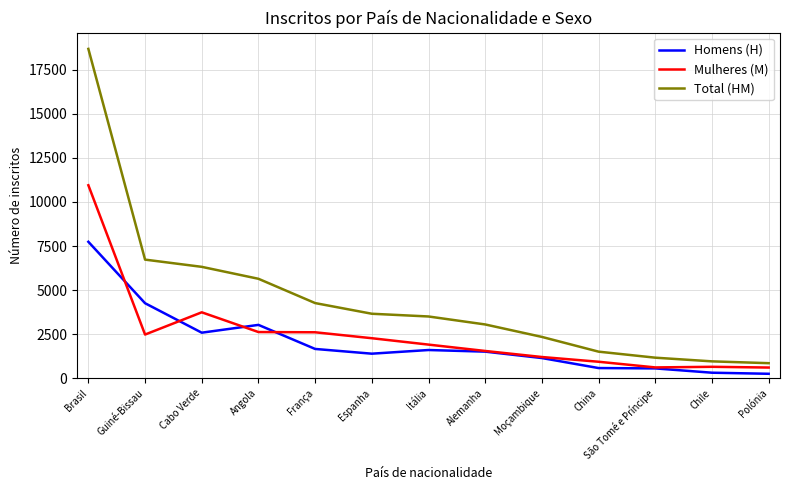

List the series in order of their overall mean, lowest first.

Homens (H), Mulheres (M), Total (HM)